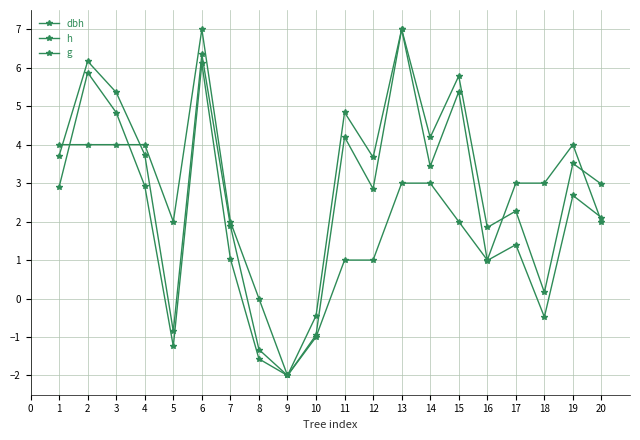

What is the average value of the g series?

2.4